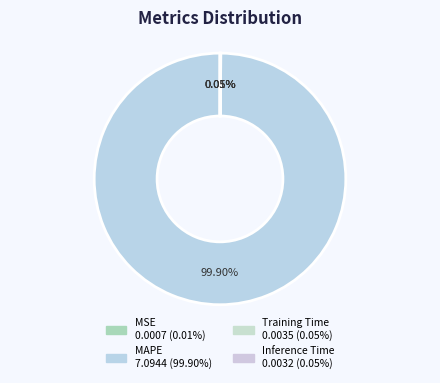

What percentage do MAPE and MSE together represent?

99.9%